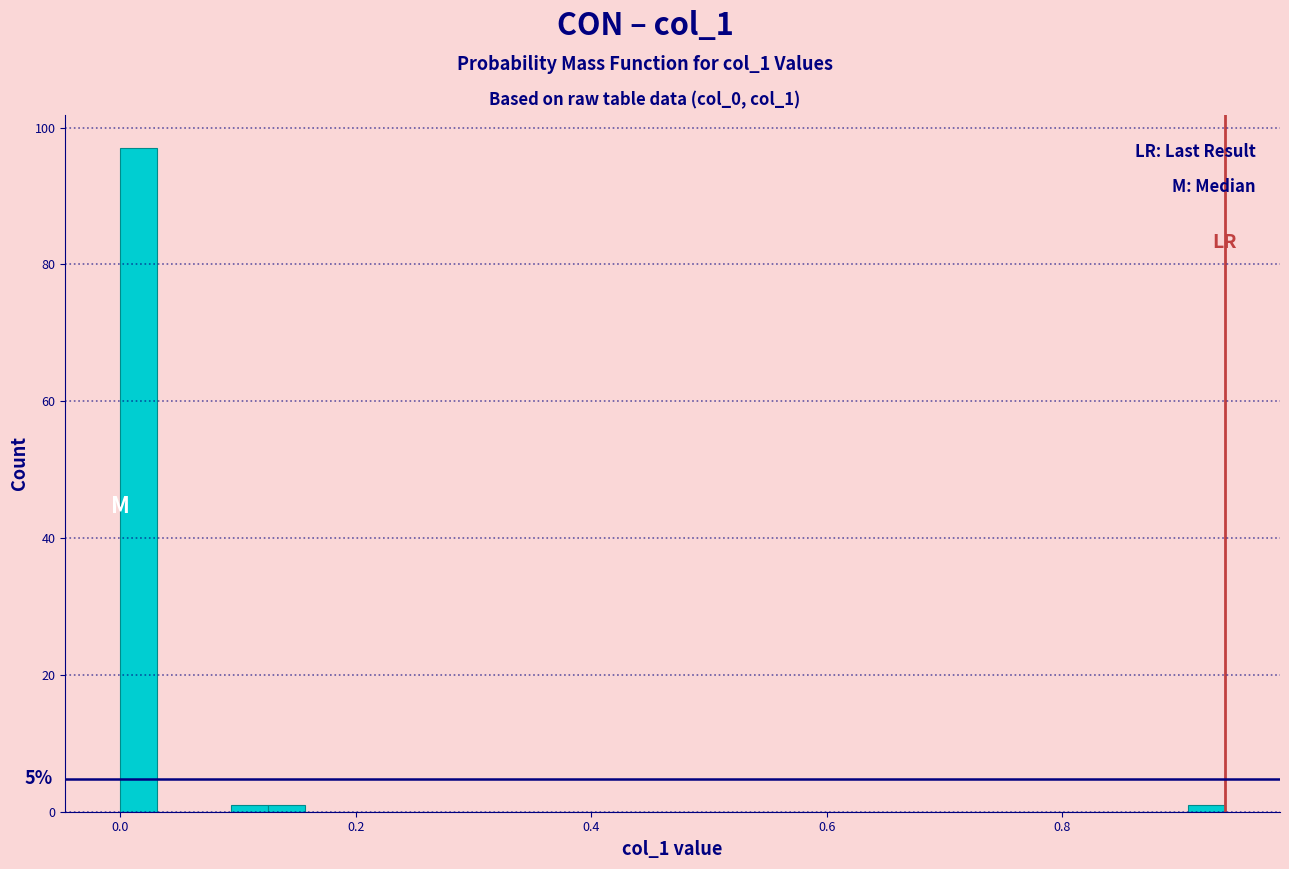

Read against the x-axis, roughly where is the centre of the tallest bar?

0.02